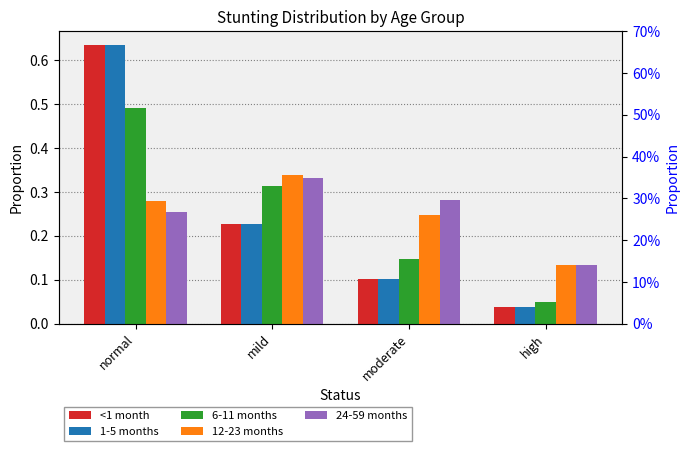

At how many categories does at least one series exceed 0?

4